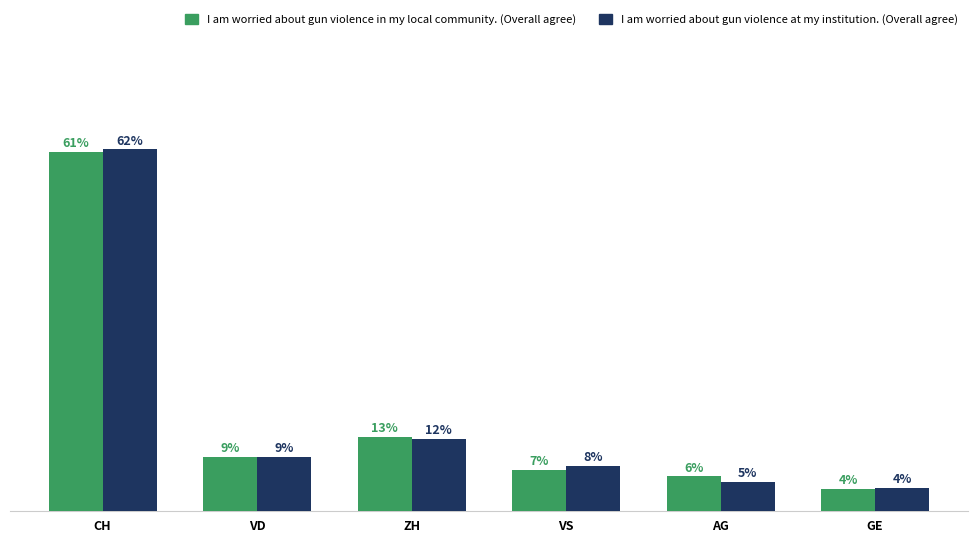

Does the chart contain stacked bars?

No